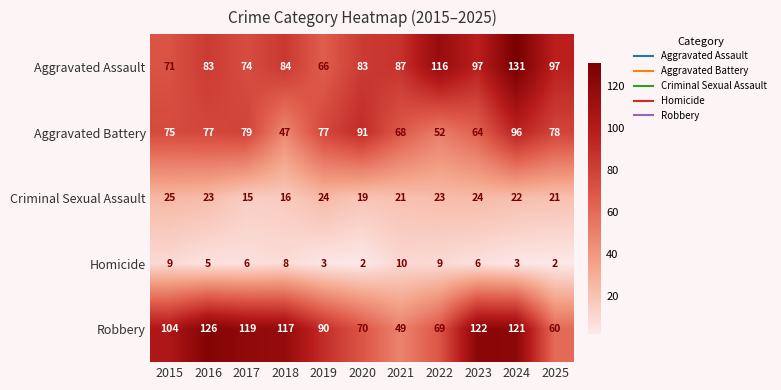

List the series in order of their peak value, highest first.

Aggravated Assault, Robbery, Aggravated Battery, Criminal Sexual Assault, Homicide